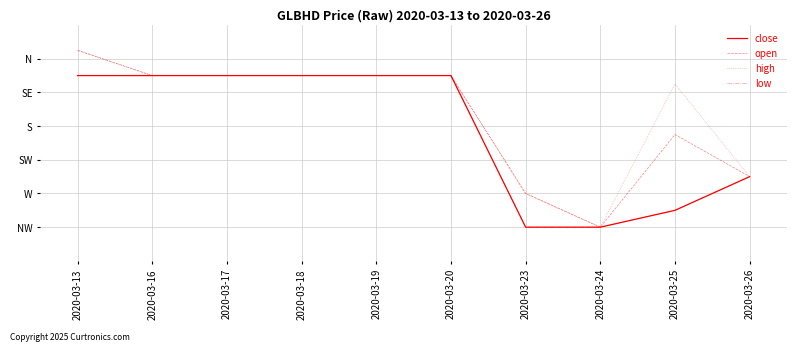

Which series has the largest total across all categories?

high